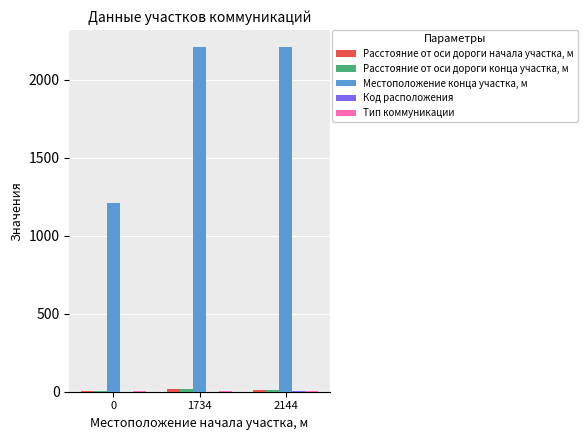

Which series changed the most between 0 and 2144?

Местоположение конца участка, м